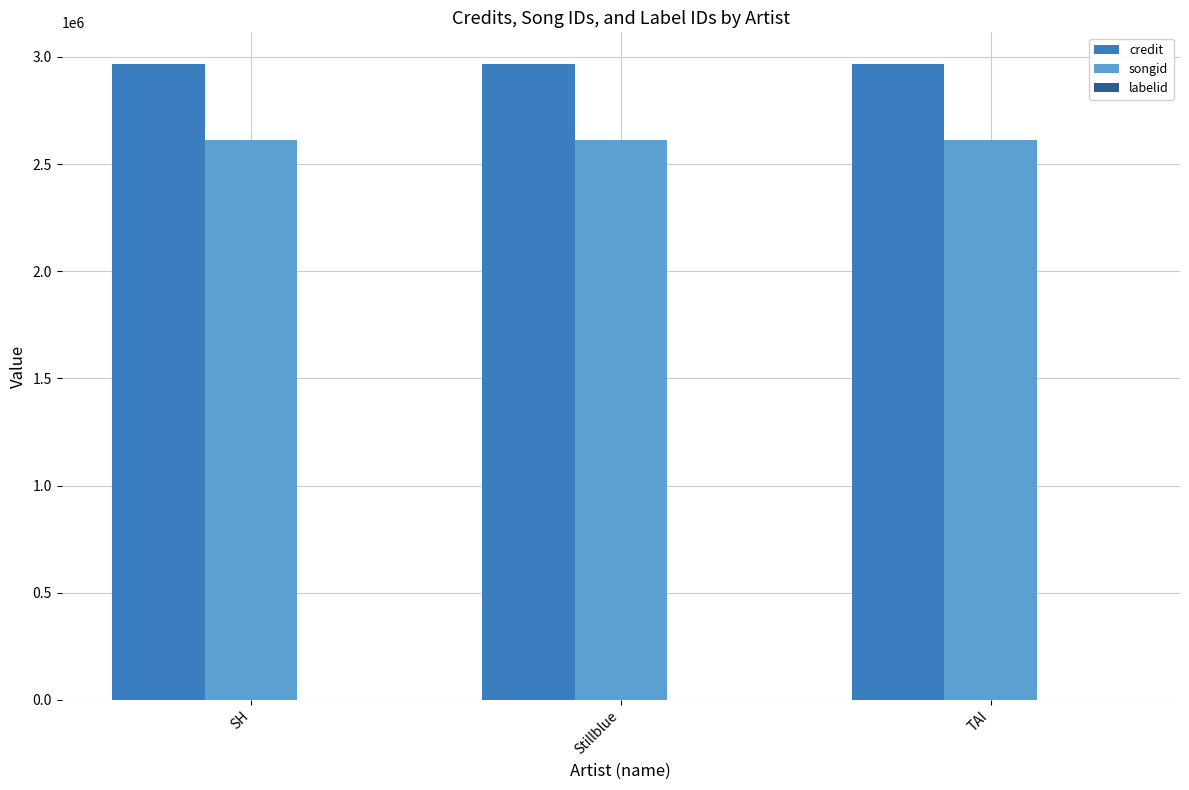

The value of credit at Stillblue is 2966690. True or false?

True